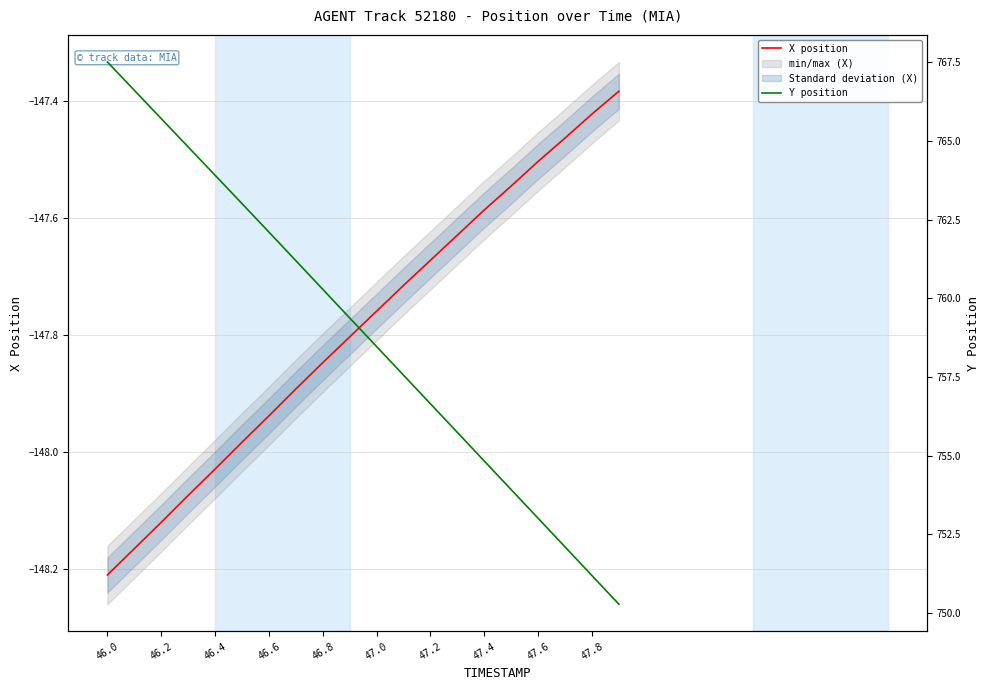

The X position series shows -214.0 at 46.6. True or false?

False